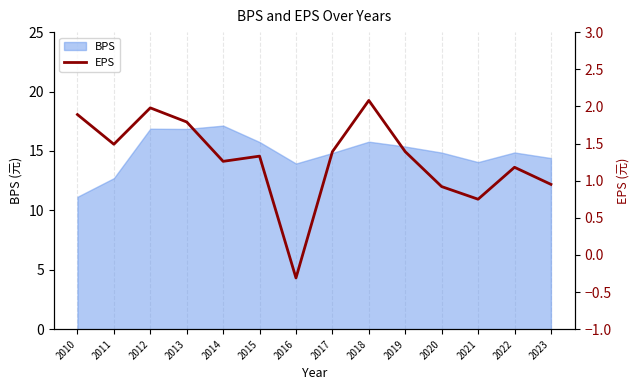

At which label is the value closest to 0?

2016